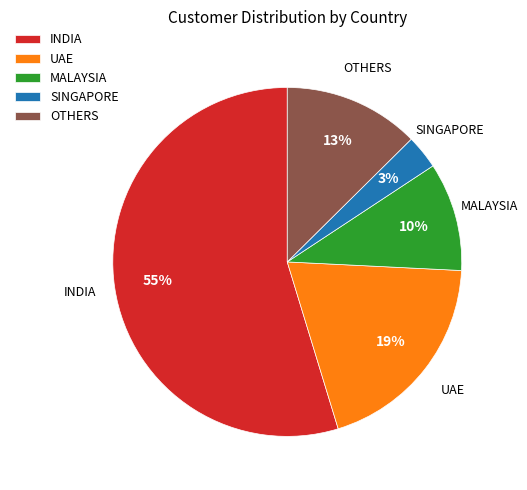

Which has a higher value, OTHERS or MALAYSIA?

OTHERS